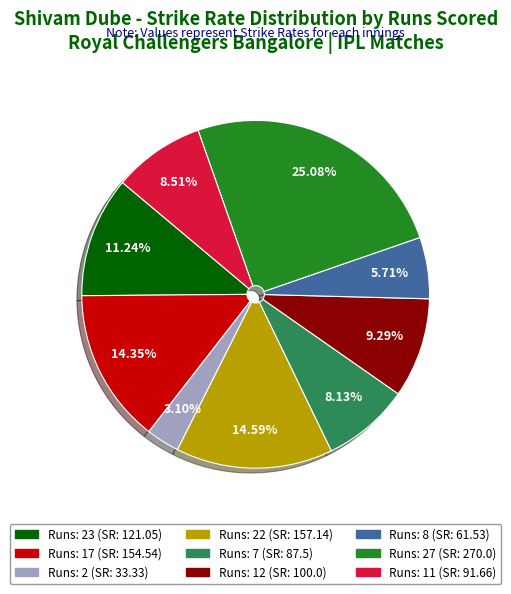

Is there a majority slice in this chart?

No